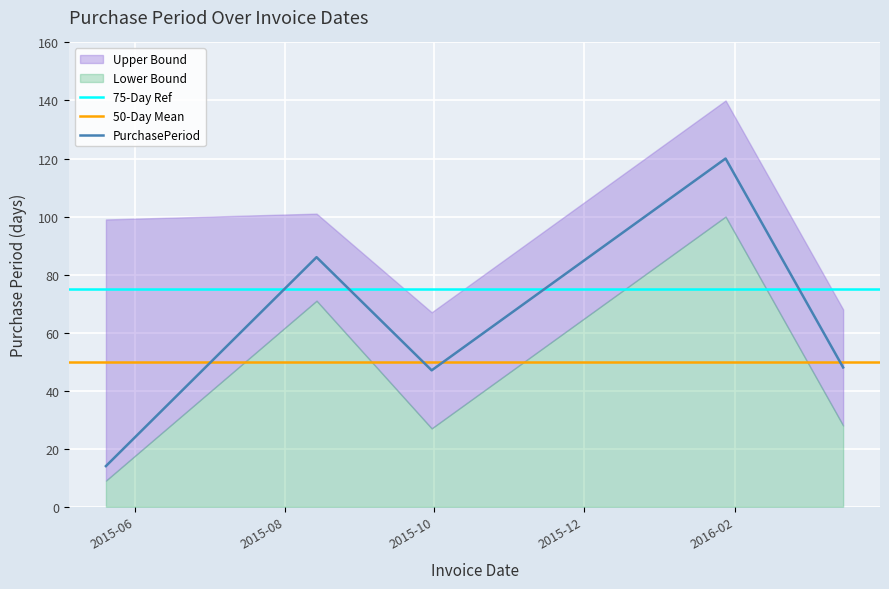

Is it true that the value at 2015-08-14 is 86?

True